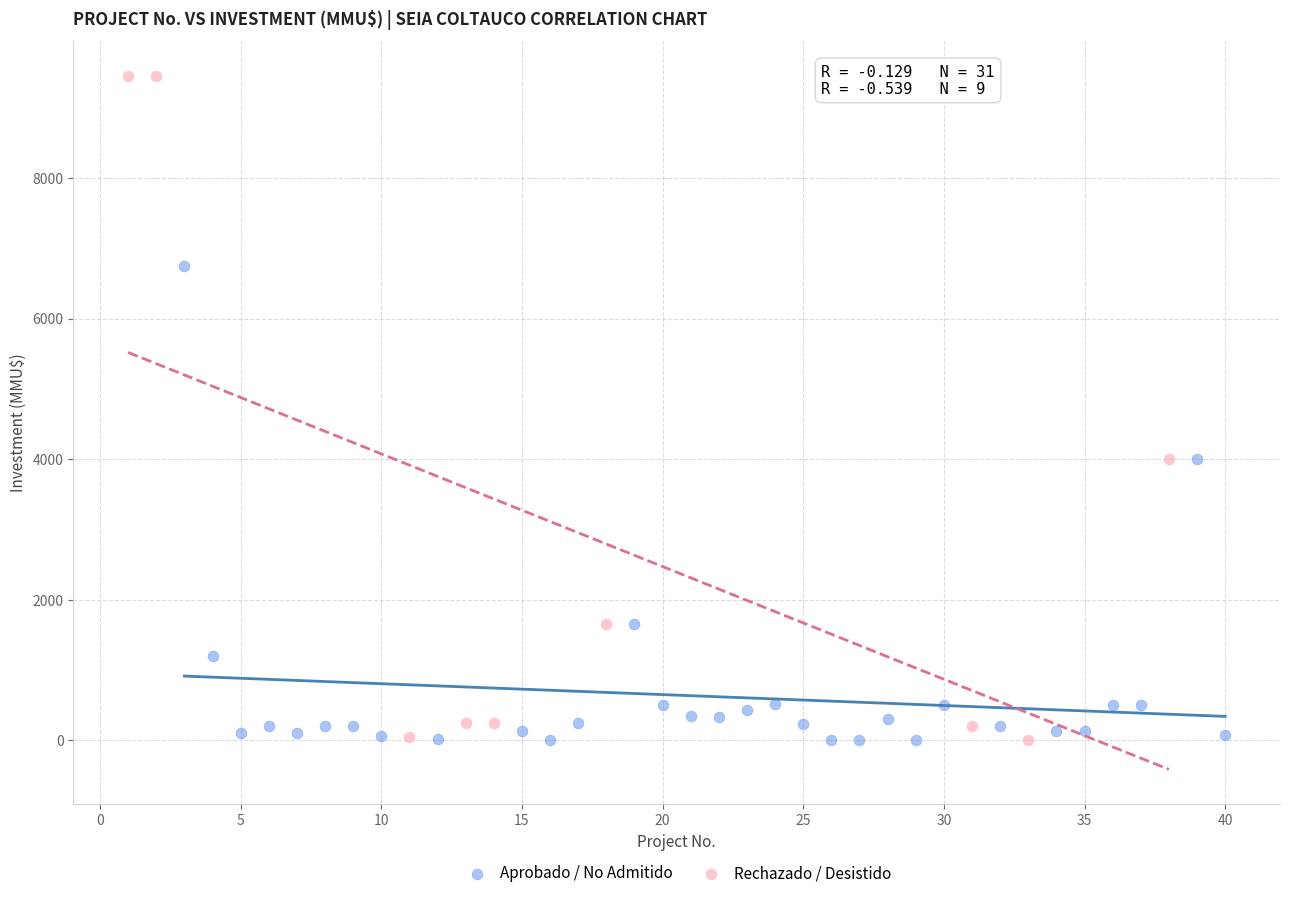

What are all the series names shown in the legend?

Aprobado / No Admitido, Rechazado / Desistido